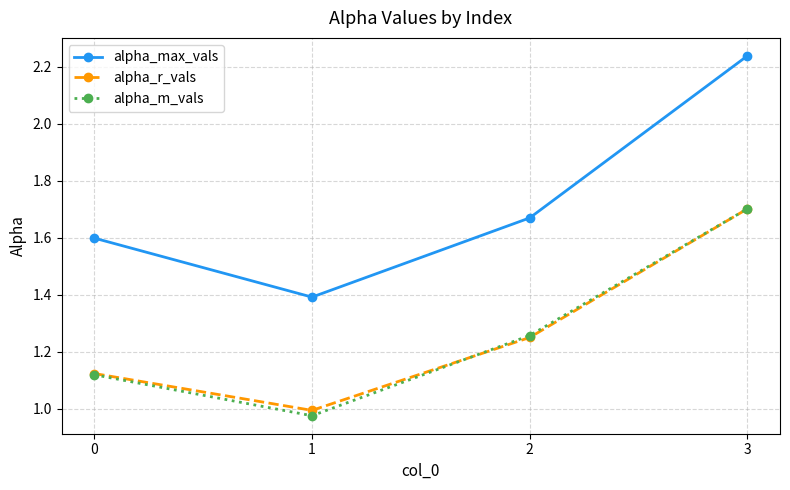

Which series has the largest range (max minus min)?

alpha_max_vals